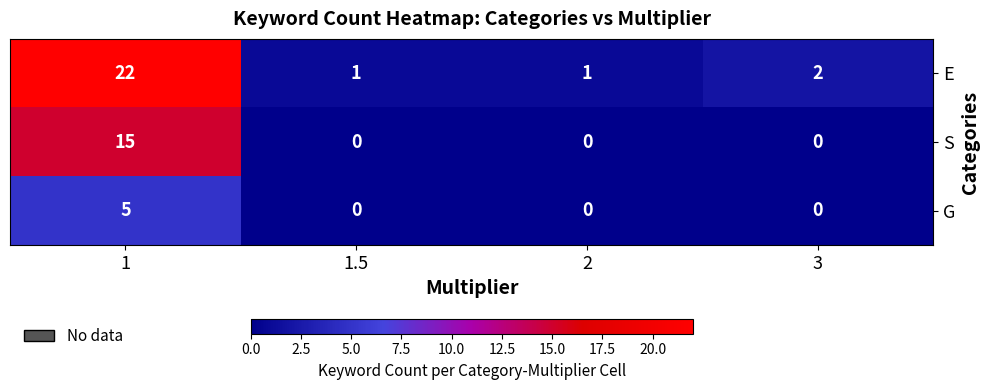

Reading left to right, what are all the values shown in this chart?

E: 22	1	1	2
S: 15	0	0	0
G: 5	0	0	0